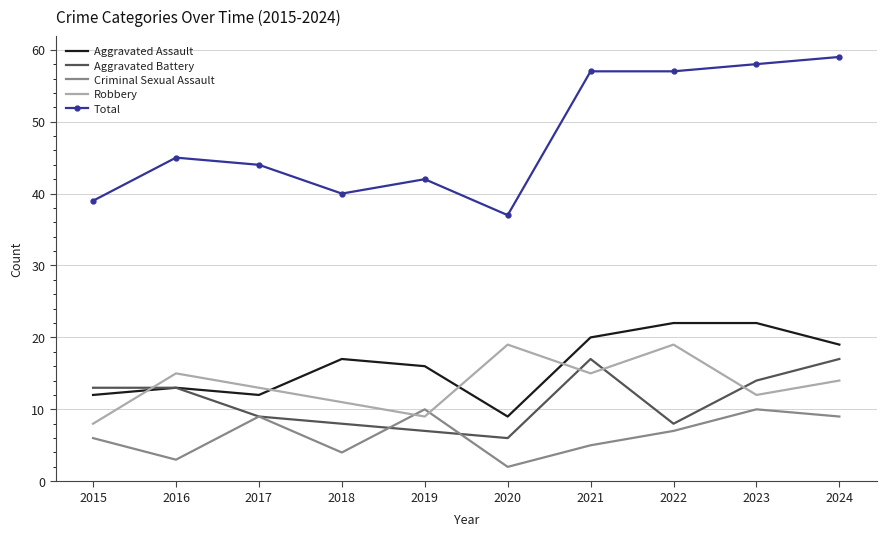

The Criminal Sexual Assault series shows 10 at 2019. True or false?

True